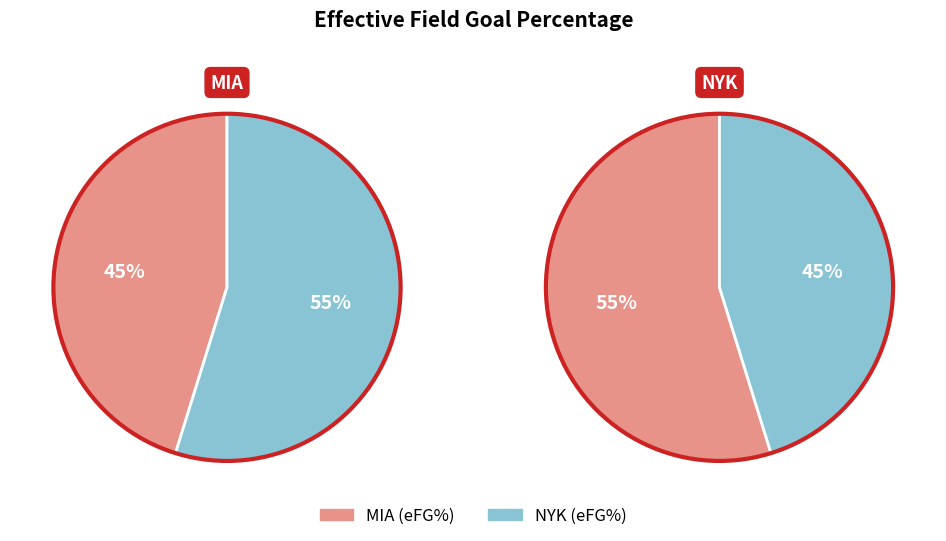

What percentage is the NYK slice, to the nearest percent?

55%